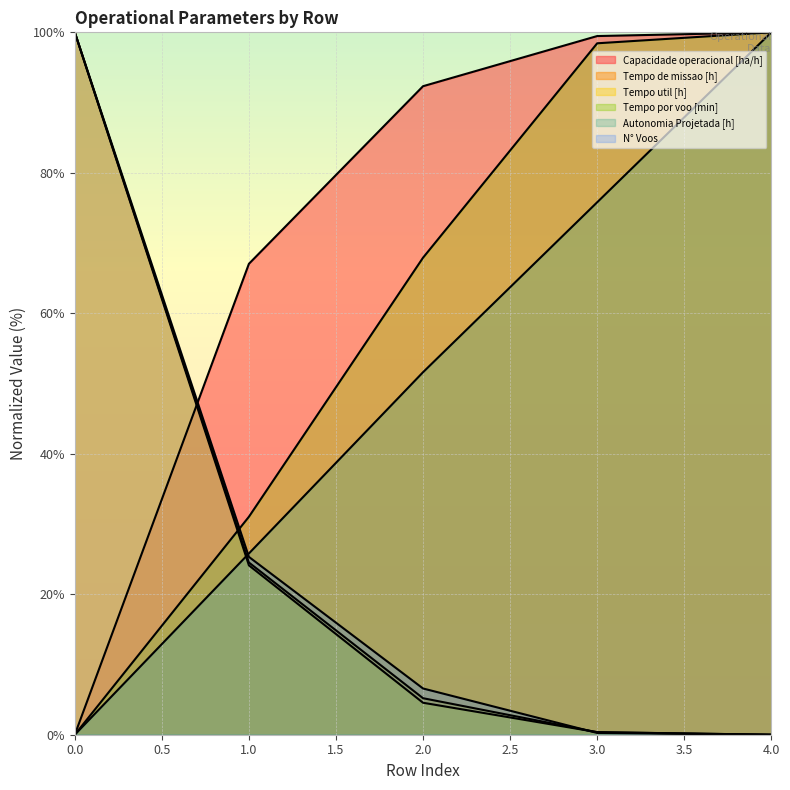

Which series changed the most between 2 and 4?

Autonomia Projetada [h]